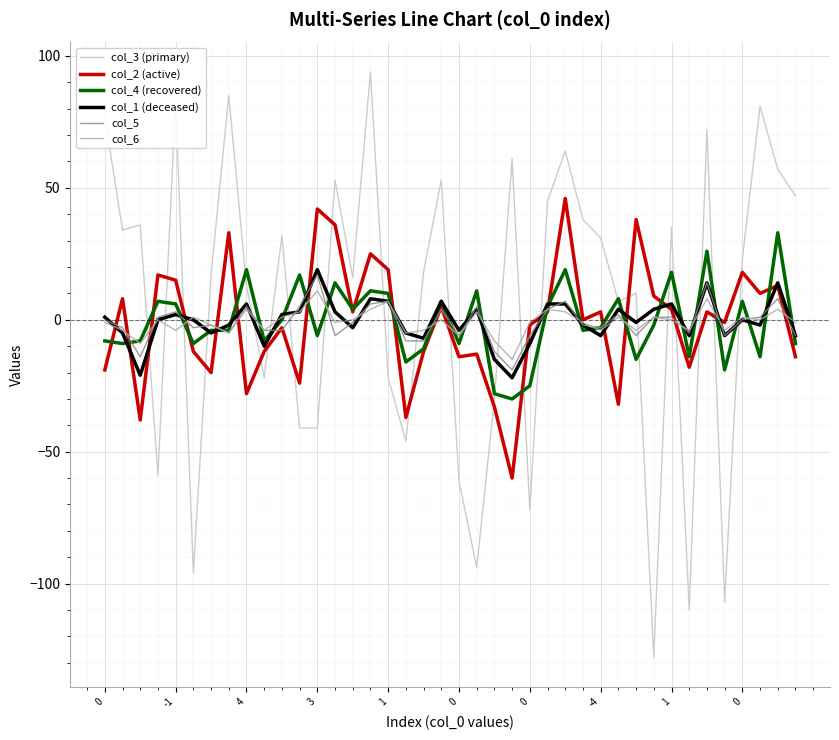

What is the average value of the col_4 (recovered) series?

-1